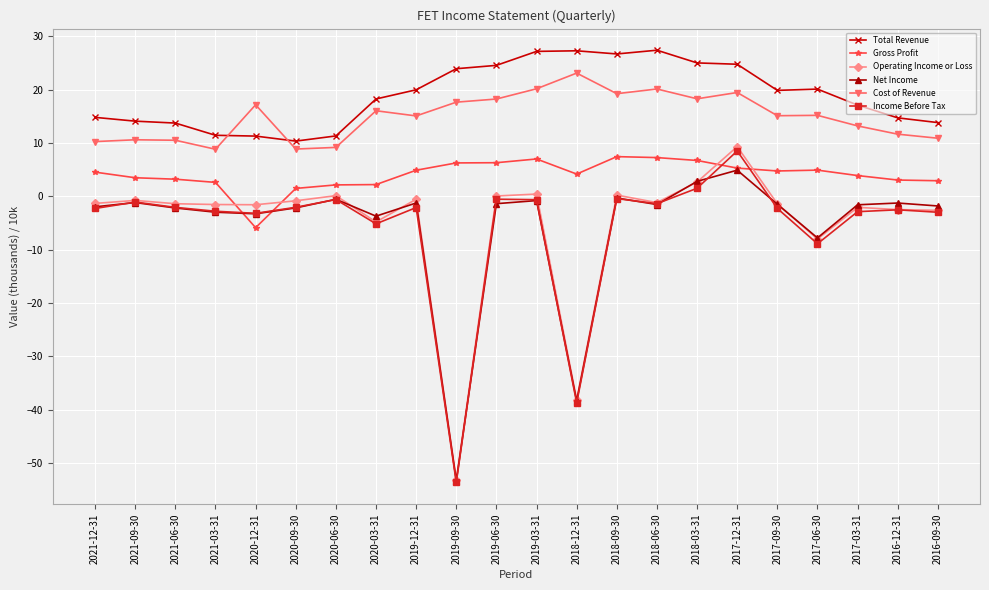

What is the label of the 16th point from the left?

2018-03-31